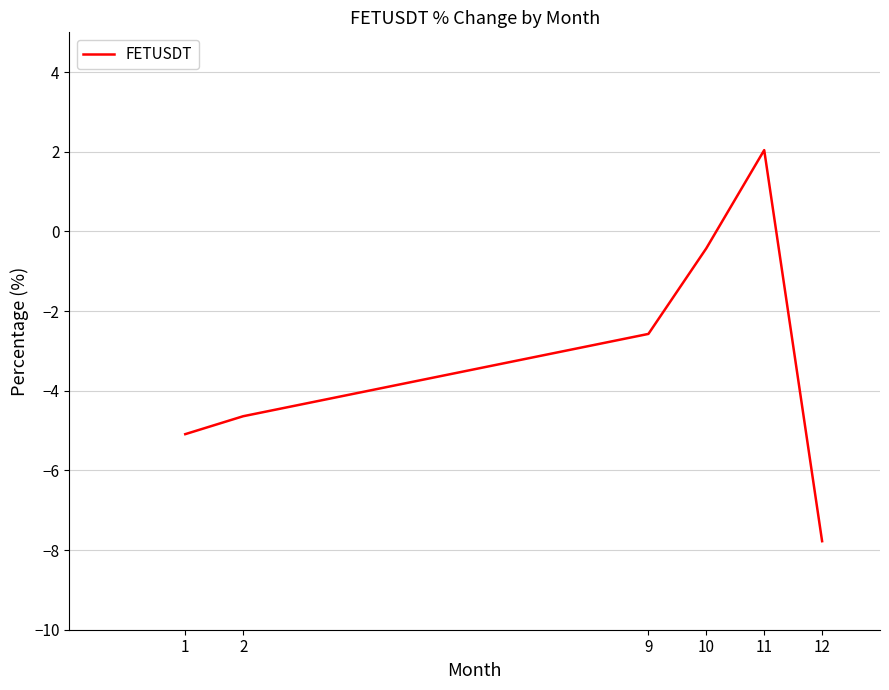

True or false: there are more than 0 points higher than both neighbors.

True